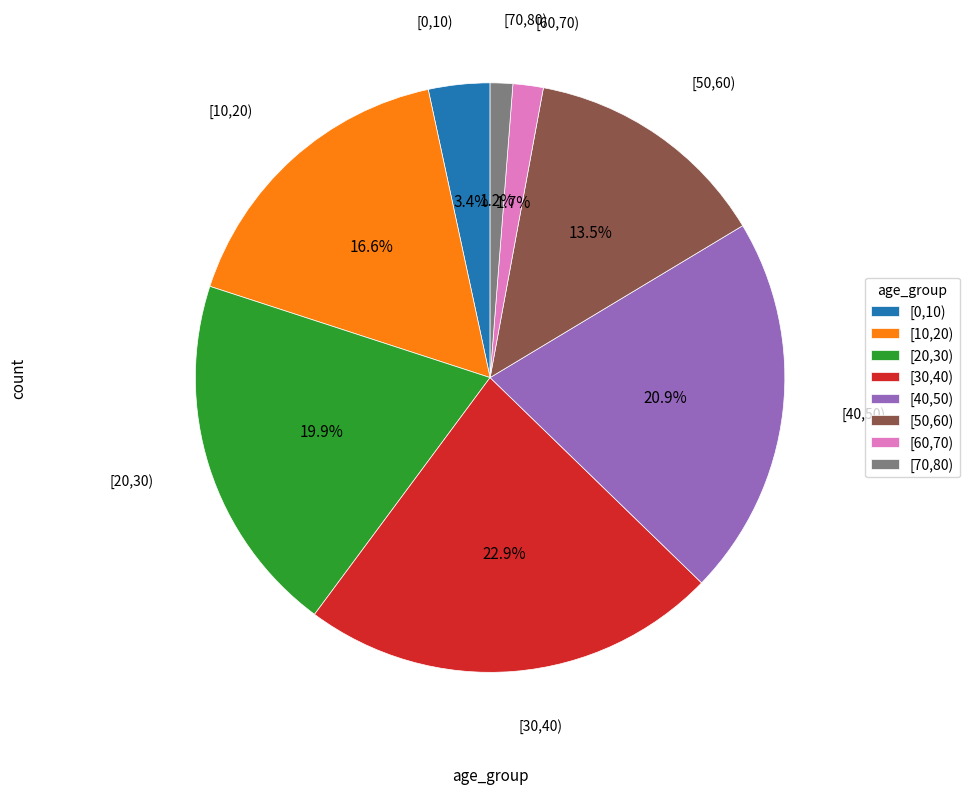

Is there any slice that represents more than half of the pie?

No